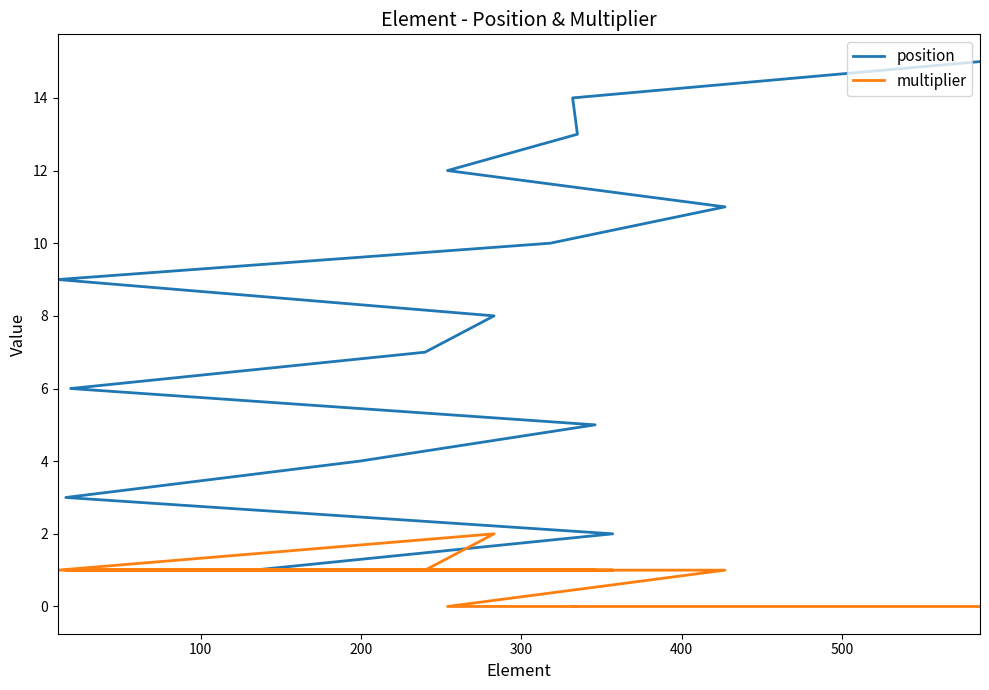

Reading right to left, transcribe all the data shown in this chart.

position: 15	14	13	12	11	10	9	8	7	6	5	4	3	2	1
multiplier: 0	0	0	0	1	1	1	2	1	1	1	1	1	1	1